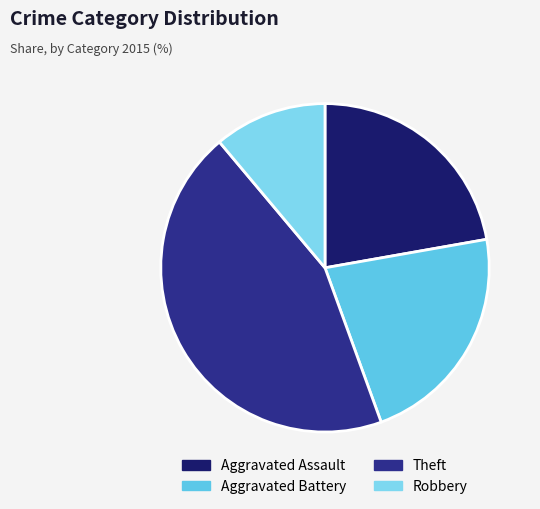

Is Aggravated Battery the majority of the pie?

No